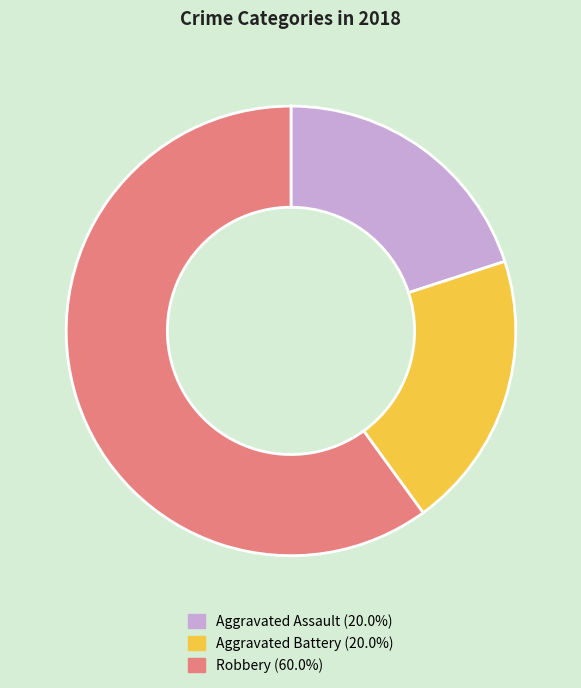

The Robbery slice represents 60% of the pie. True or false?

True